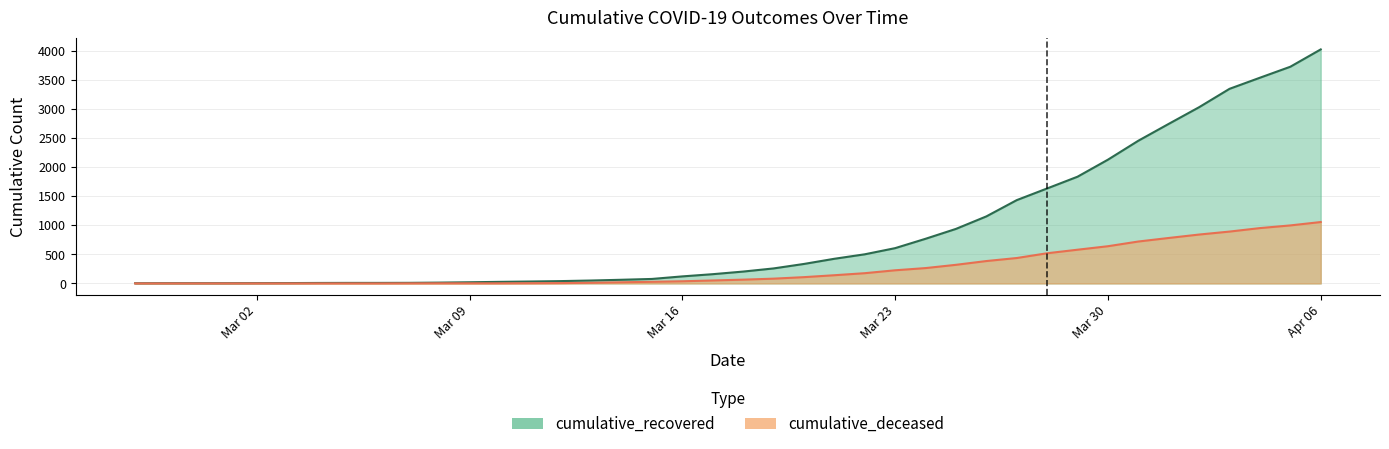

Rank the series by their maximum value, from highest to lowest.

cumulative_recovered, cumulative_deceased